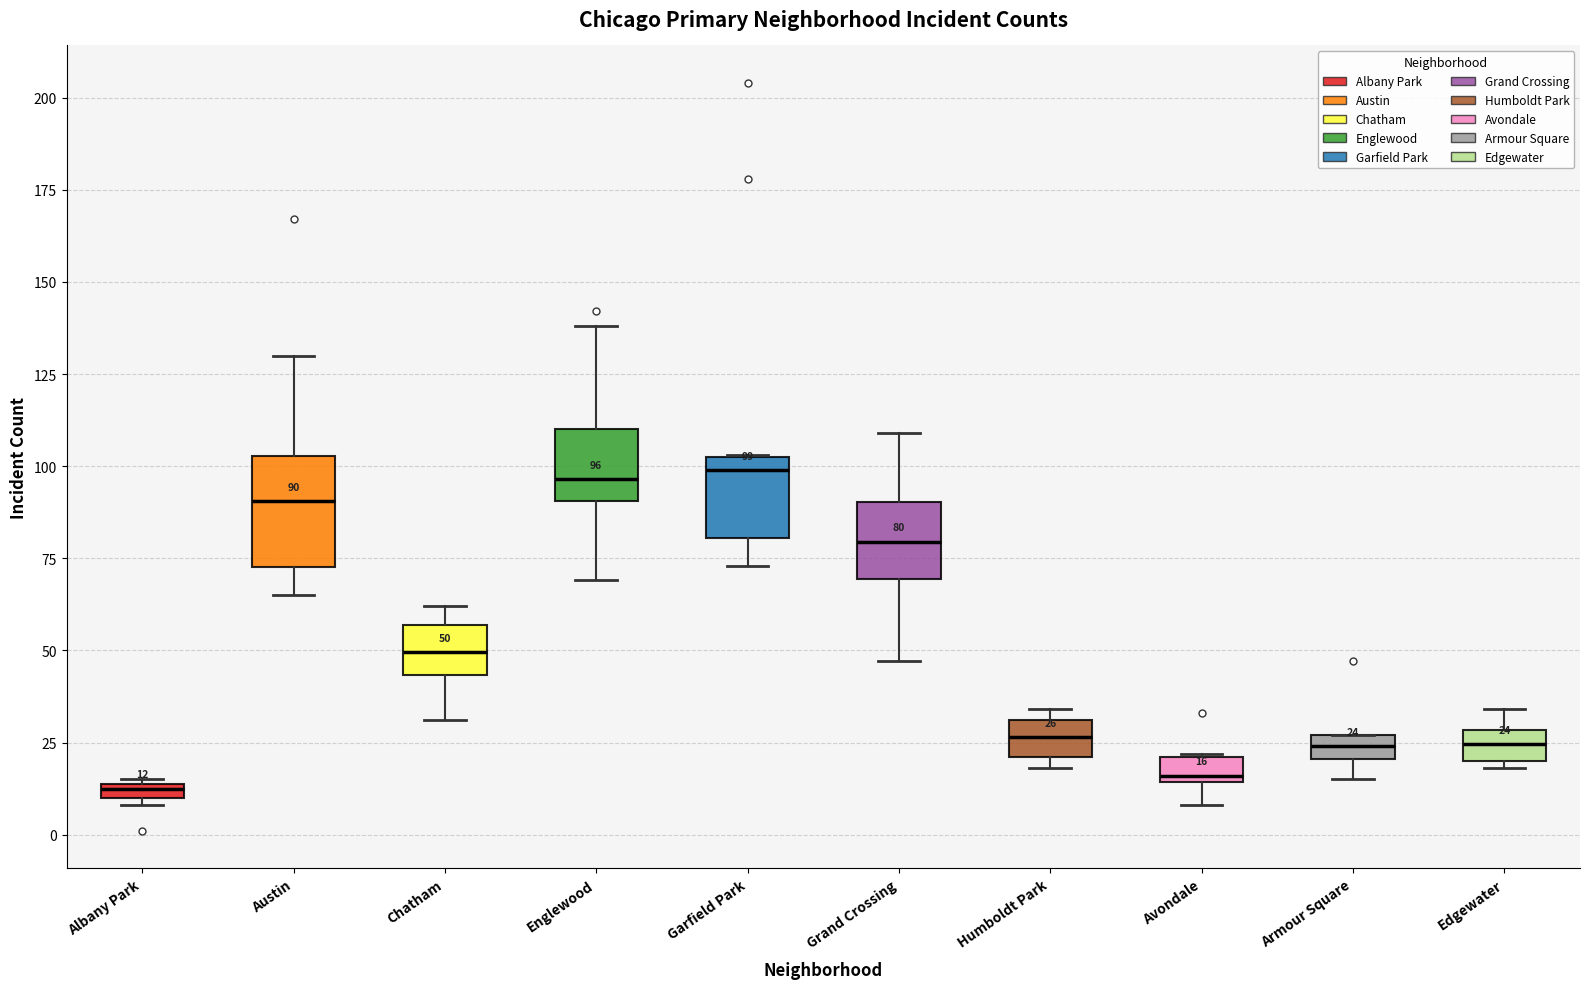

Which box is the tallest, from its lower edge to its upper edge?

Austin